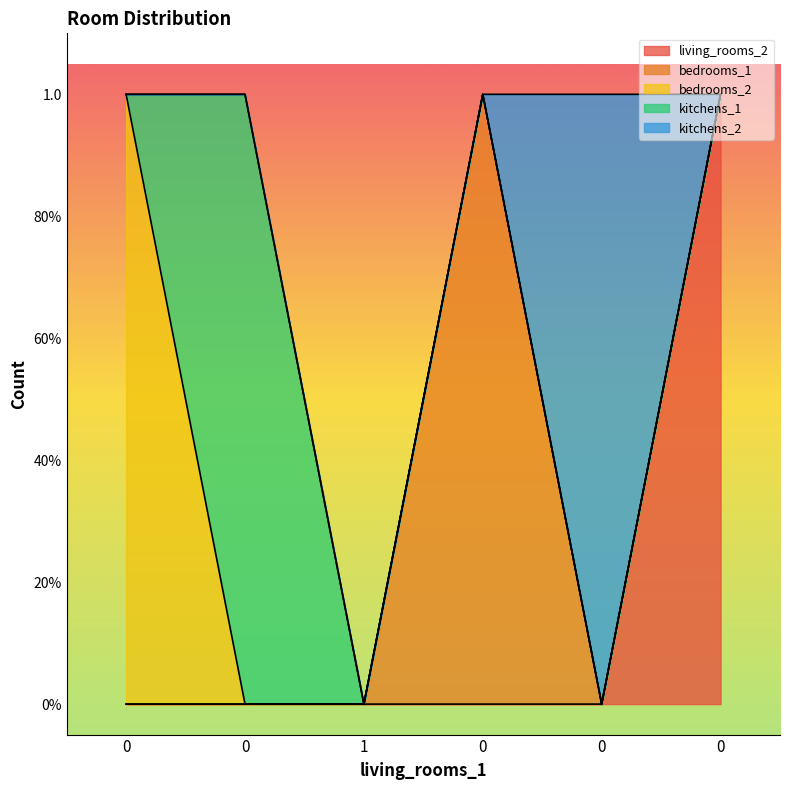

Reading left to right, extract all data points from this chart.

living_rooms_2: 0=0	0=0	1=0	0=0	0=0	0=1
bedrooms_1: 0=0	0=0	1=0	0=1	0=0	0=0
bedrooms_2: 0=1	0=0	1=0	0=0	0=0	0=0
kitchens_1: 0=0	0=1	1=0	0=0	0=0	0=0
kitchens_2: 0=0	0=0	1=0	0=0	0=1	0=0